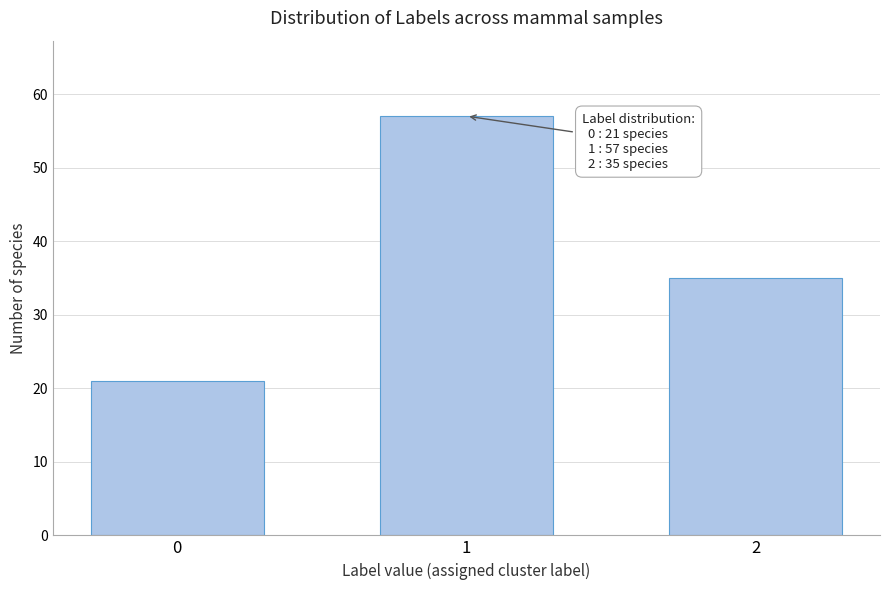

Reading right to left, extract all data points from this chart.

2=35	1=57	0=21